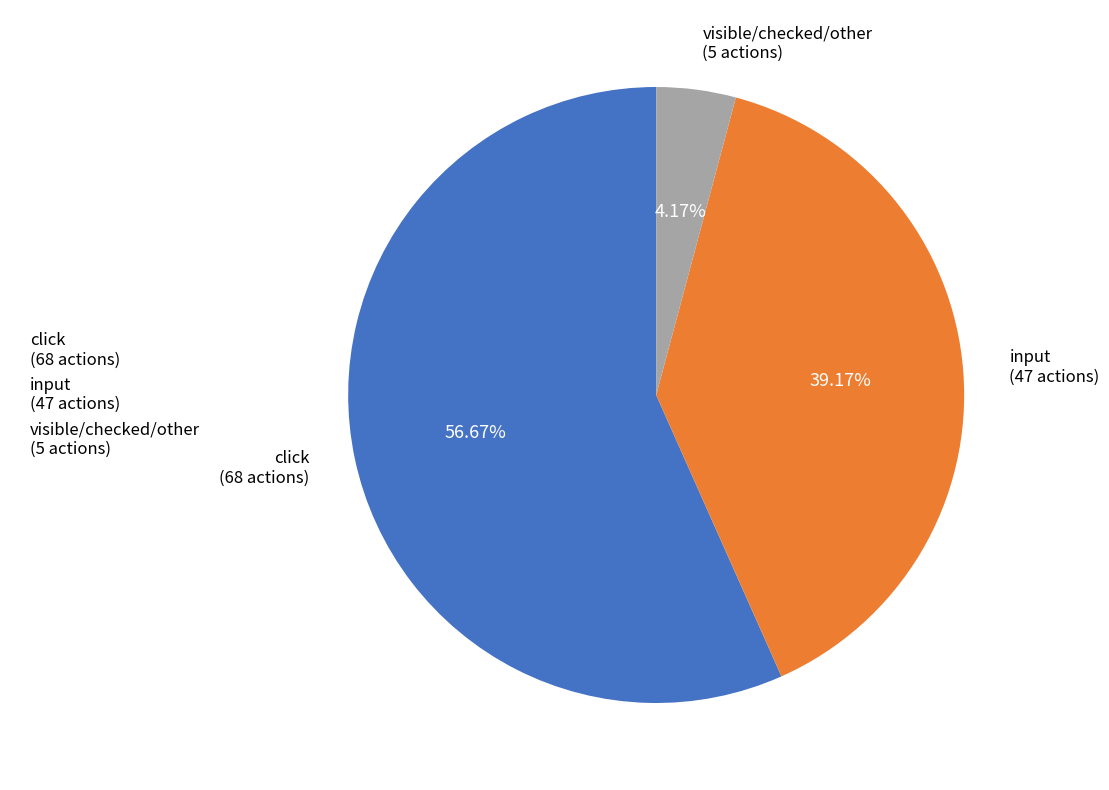

Count the number of slices in the pie.

3